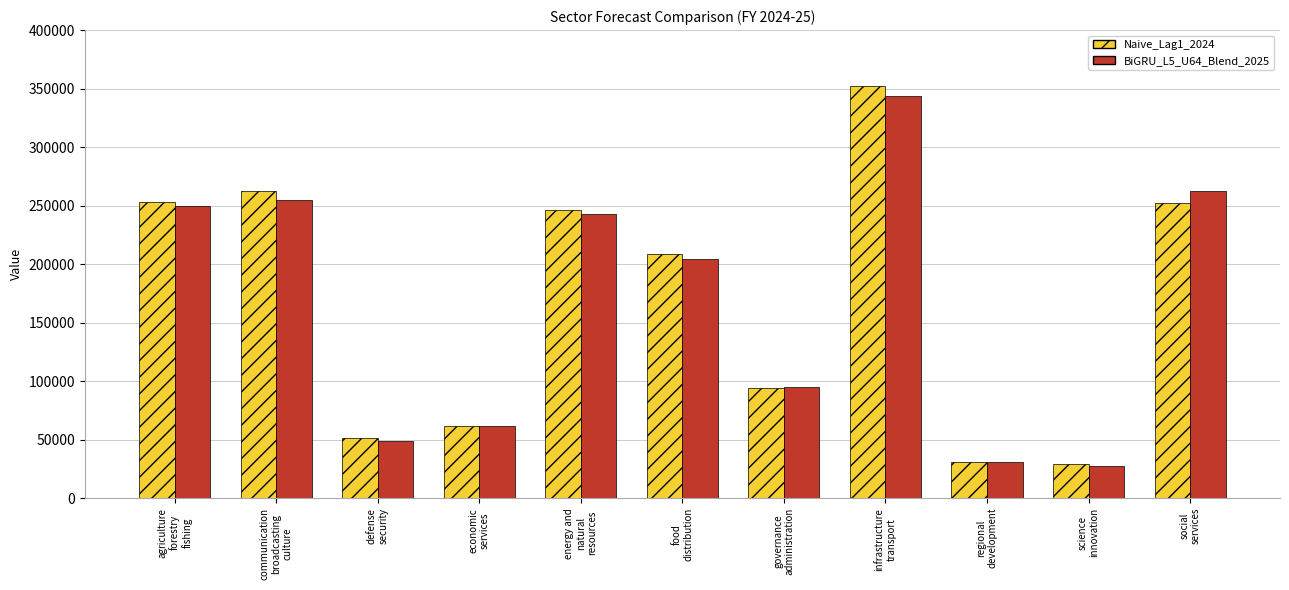

What are all the series names shown in the legend?

Naive_Lag1_2024, BiGRU_L5_U64_Blend_2025